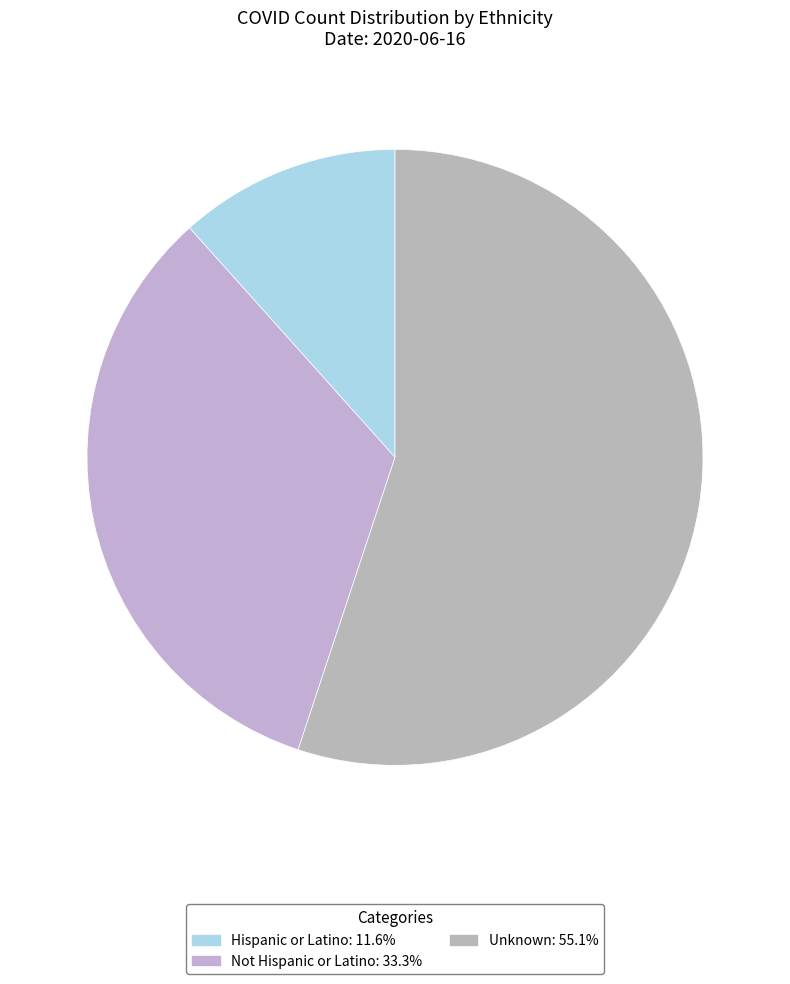

Is it true that Hispanic or Latino is 24% of the pie?

False